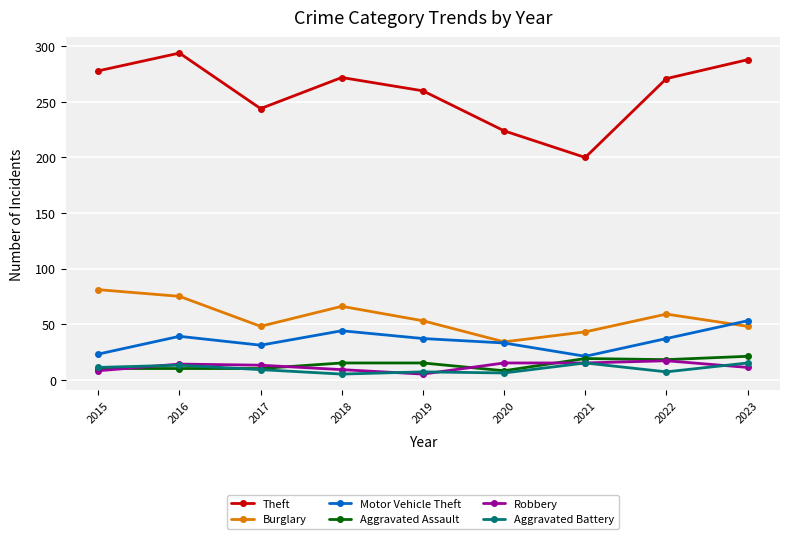

True or false: Theft and Aggravated Battery intersect in this chart.

False